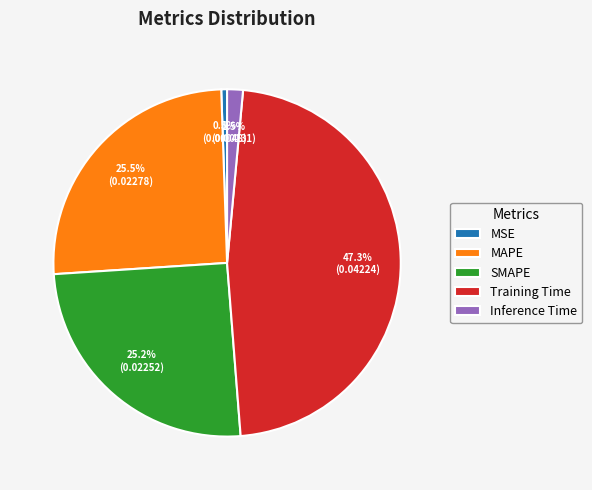

To the nearest percent, what is the difference between the largest and smallest slice percentages?

47%